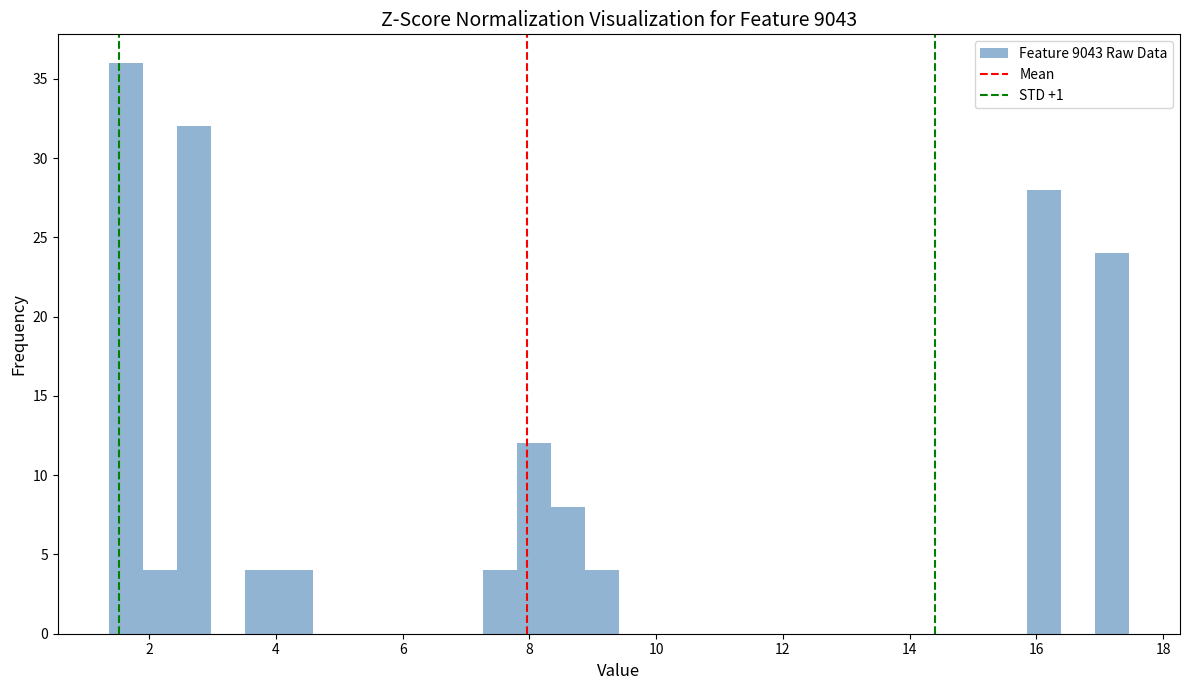

Around what value on the x-axis is the tallest bar? Give the approximate position of its centre, as read against the axis.

1.6